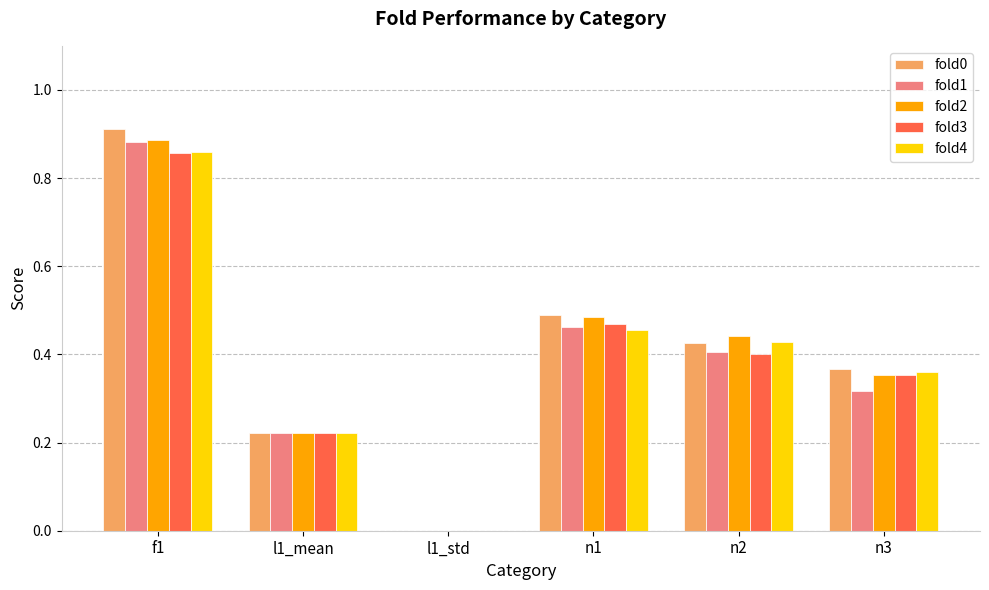

Are the bars grouped side by side (vs. stacked)?

Yes